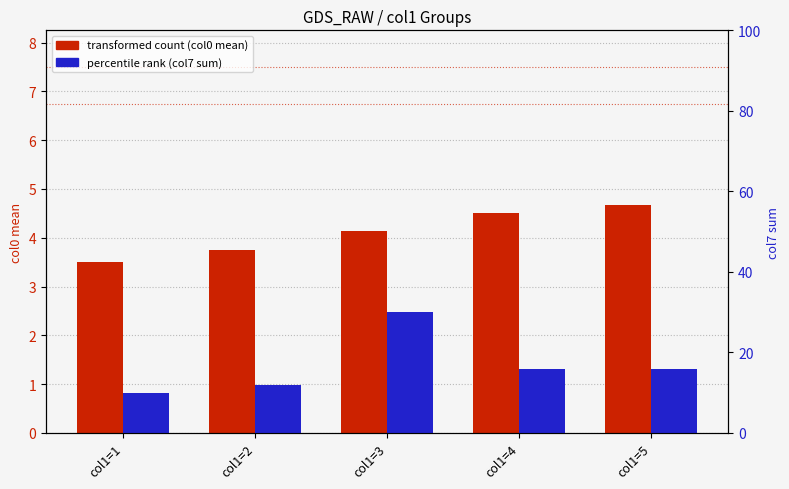

Rank the series by their average value, from lowest to highest.

transformed count (col0 mean), col7 sum (percentile rank)